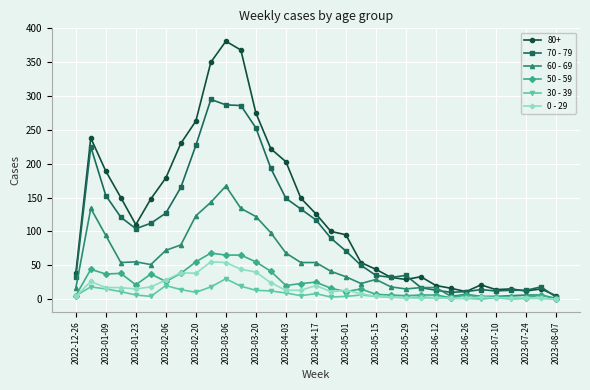

True or false: 30 - 39 has more than 0 points higher than both neighbors.

True